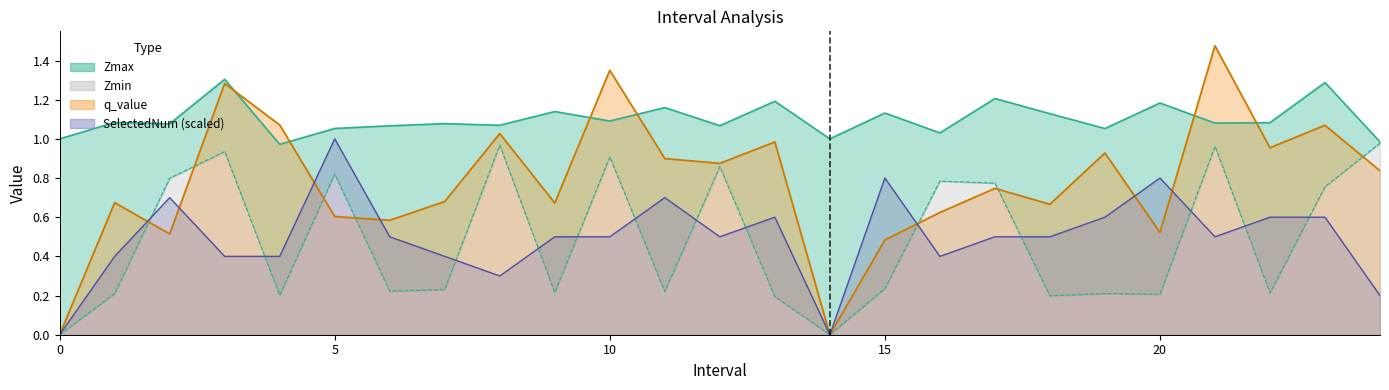

What is the greatest value displayed?

1.5